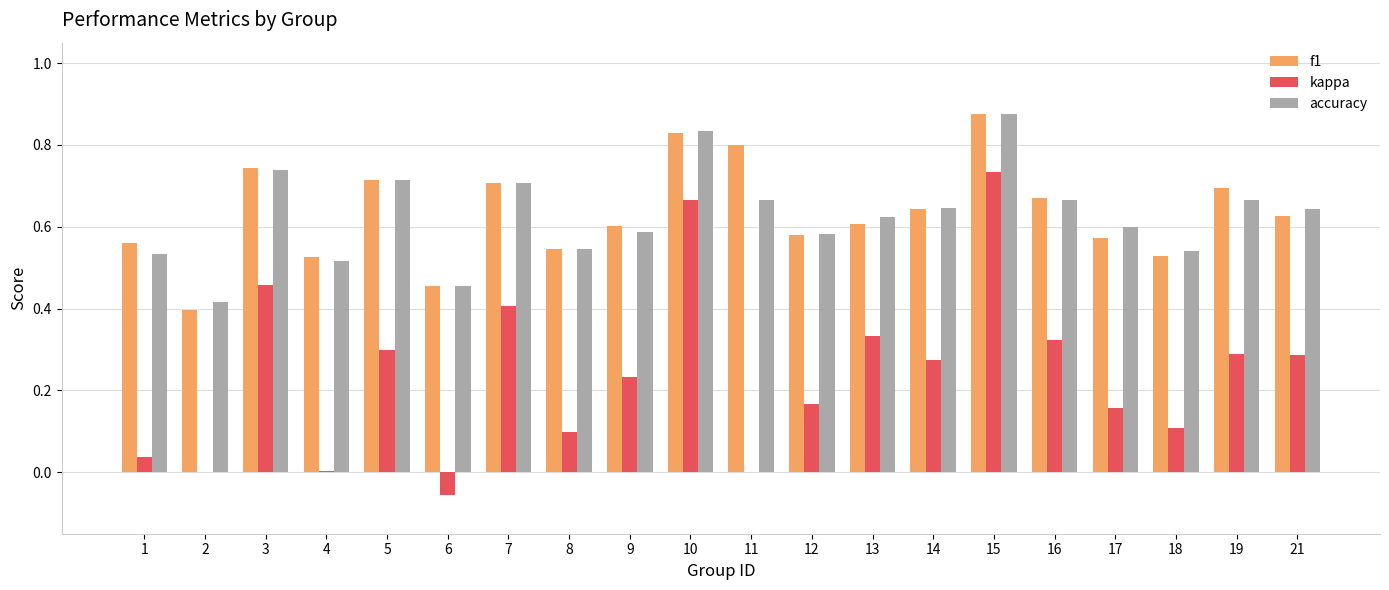

What is the sum of the accuracy values at 16 and 18?

1.2